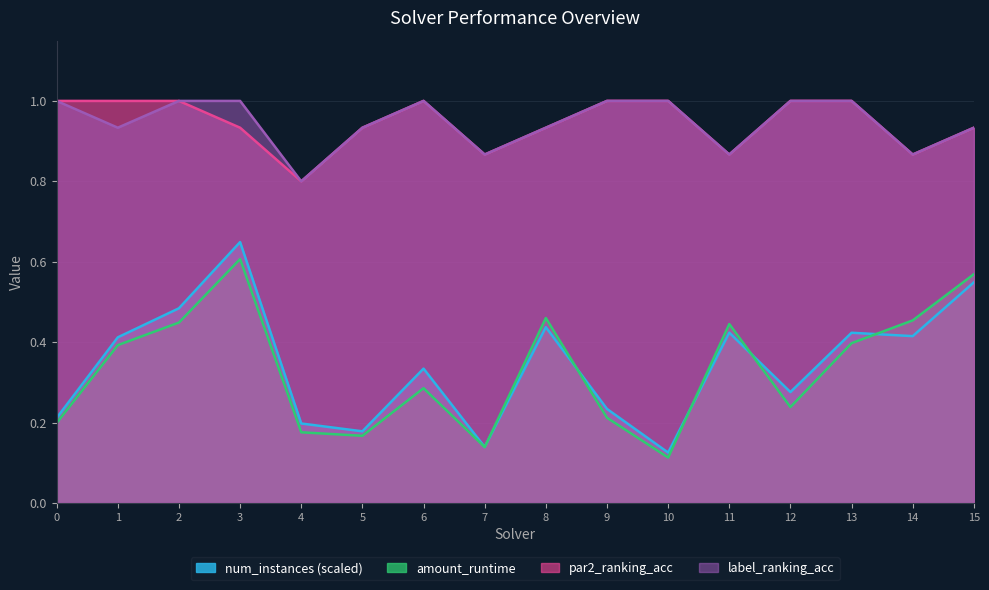

Rank the series by their maximum value, from lowest to highest.

amount_runtime, num_instances_scaled, par2_ranking_acc, label_ranking_acc